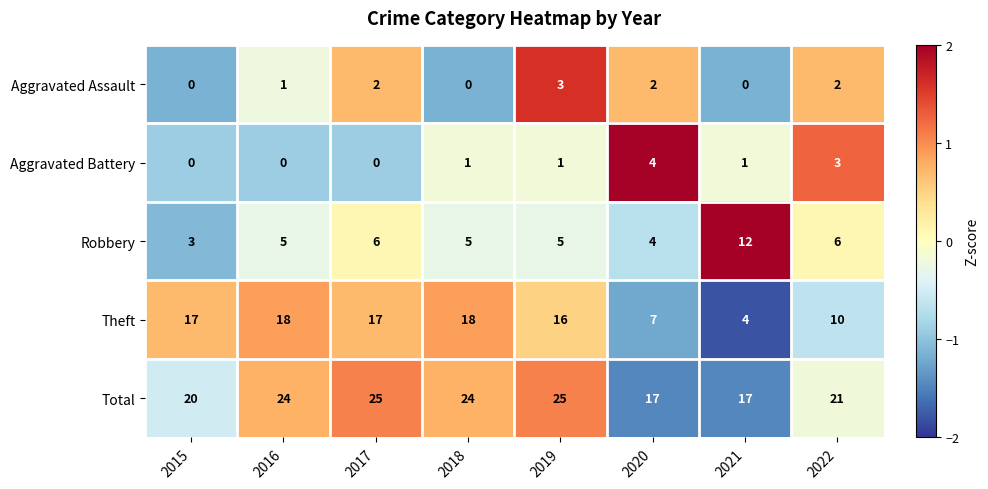

The Aggravated Assault series shows 2 at 2015. True or false?

False